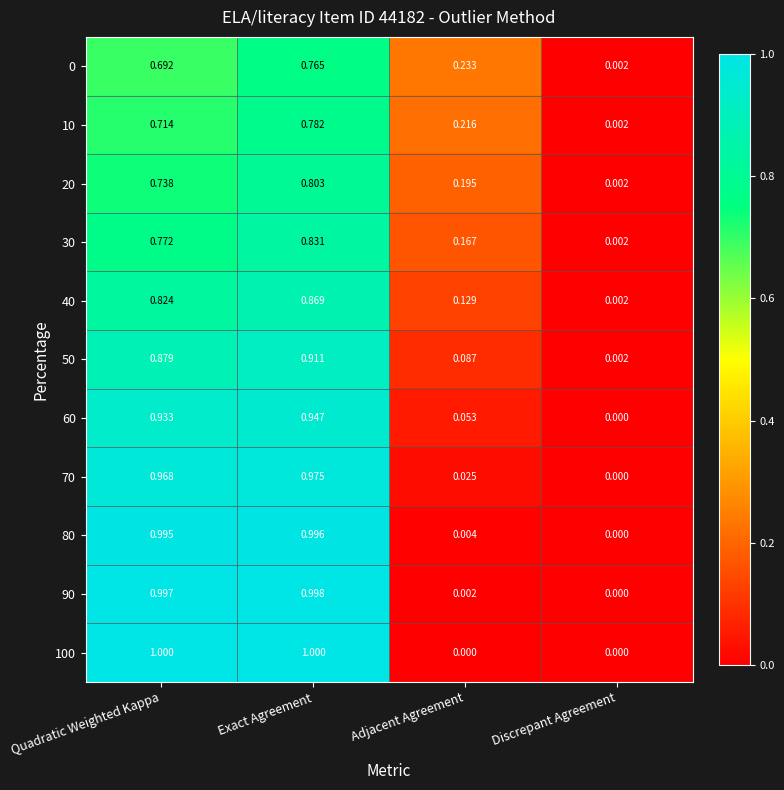

Is the value of 30 at Discrepant Agreement greater than the value of 0 at Exact Agreement?

No